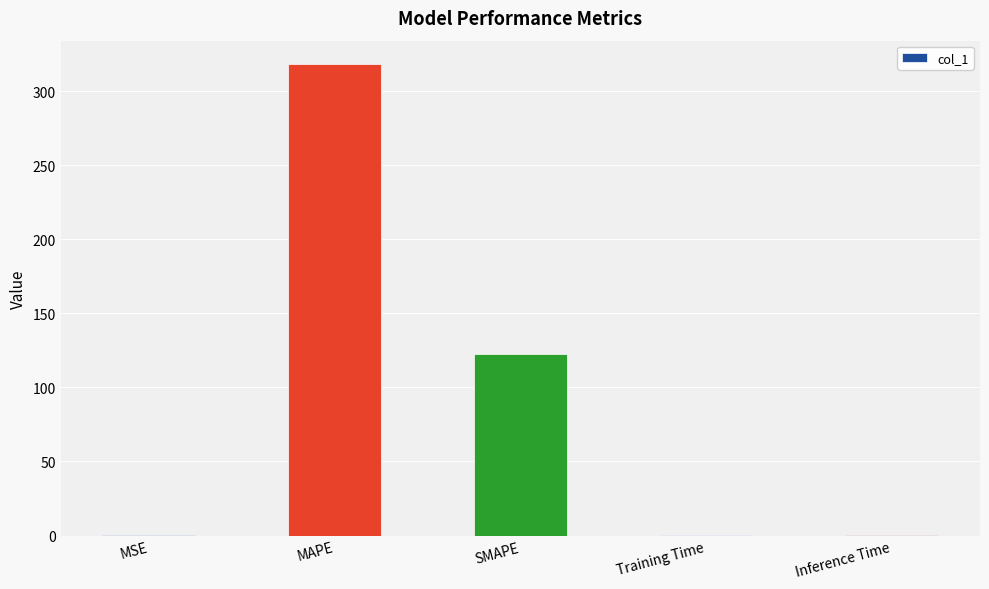

Is it true that the value at SMAPE is 27.2?

False